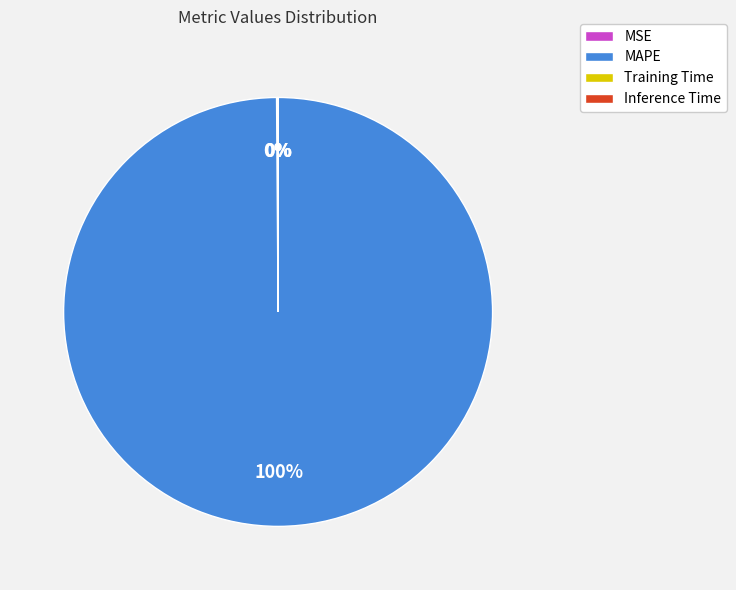

To the nearest percent, what is the average slice percentage?

25%